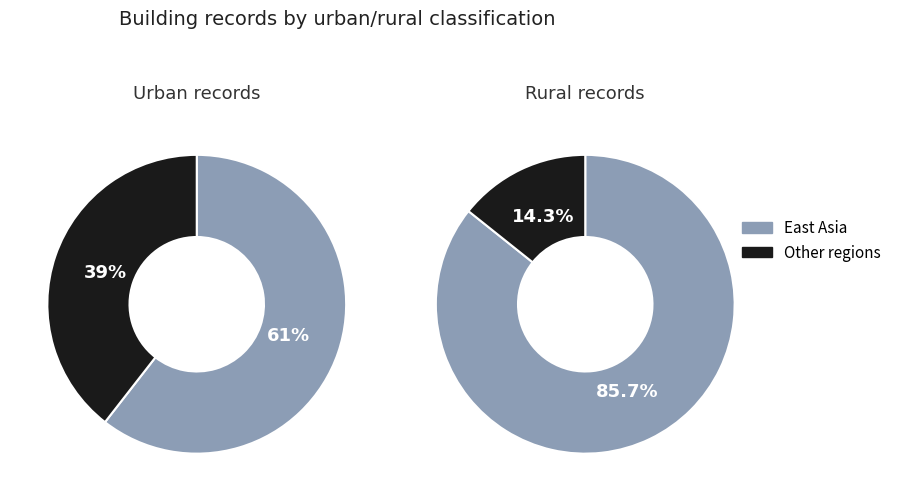

Which slice represents more than half of the pie?

East_Asia